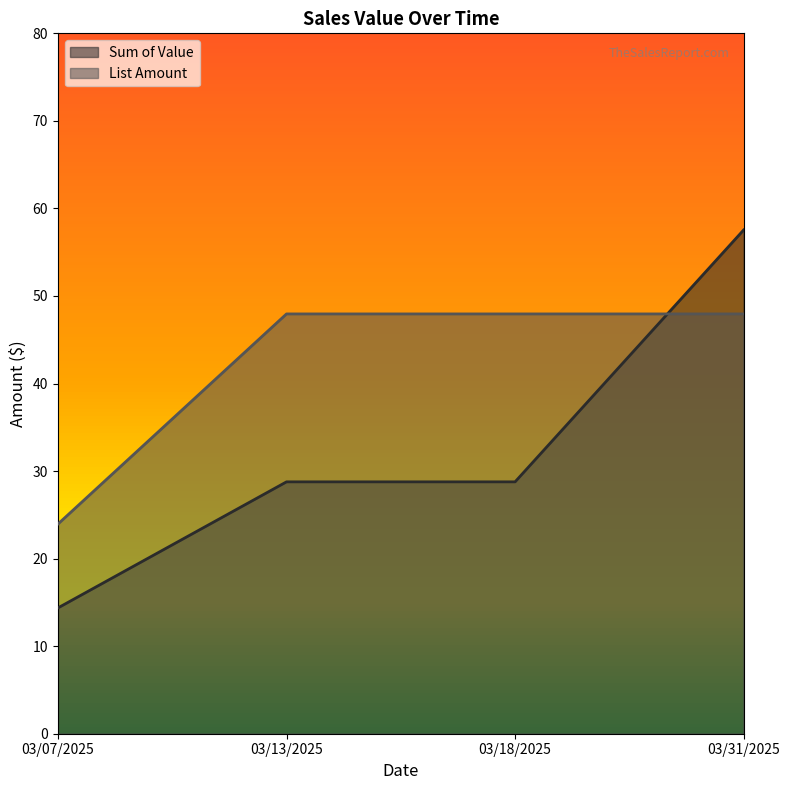

List the series in order of their peak value, lowest first.

List Amount, Sum of Value